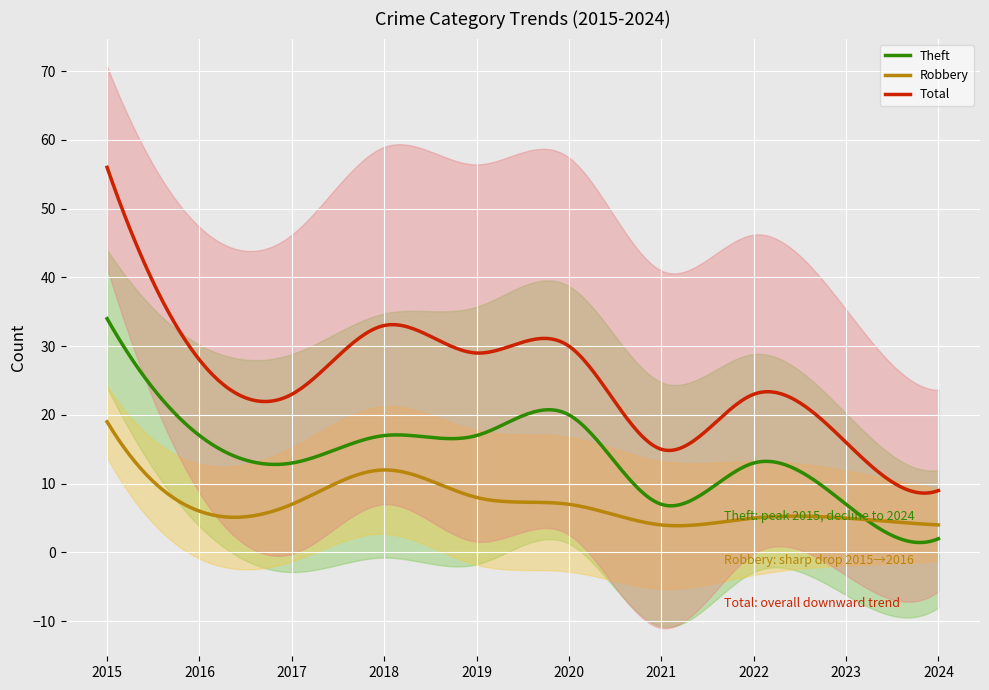

Which has a higher value, 2020 or 2017?

2020